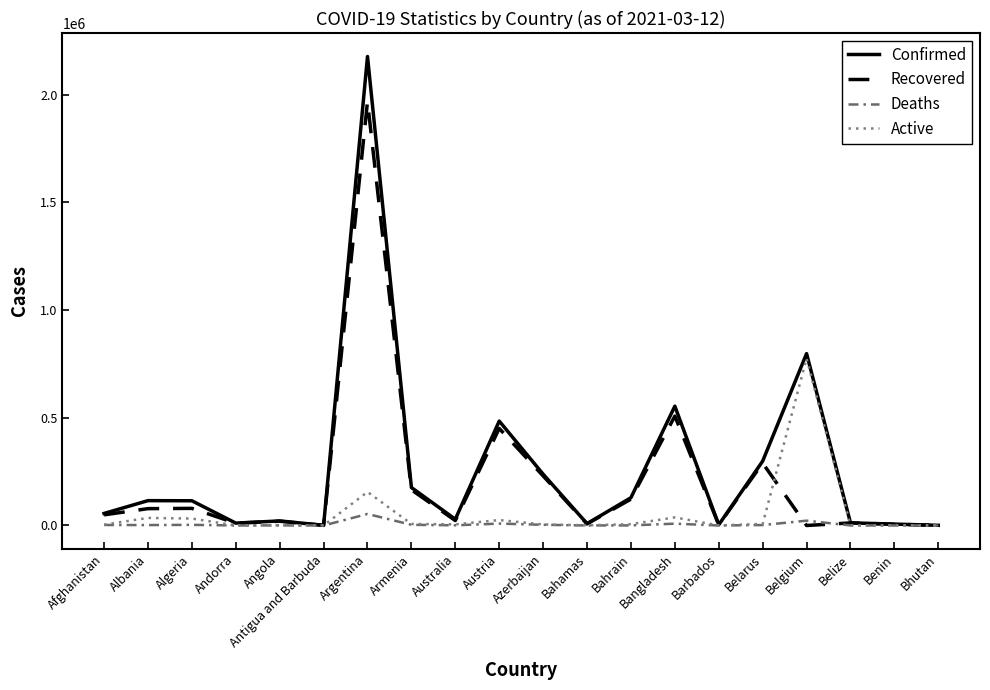

How many interior local peaks does the Deaths series have?

6